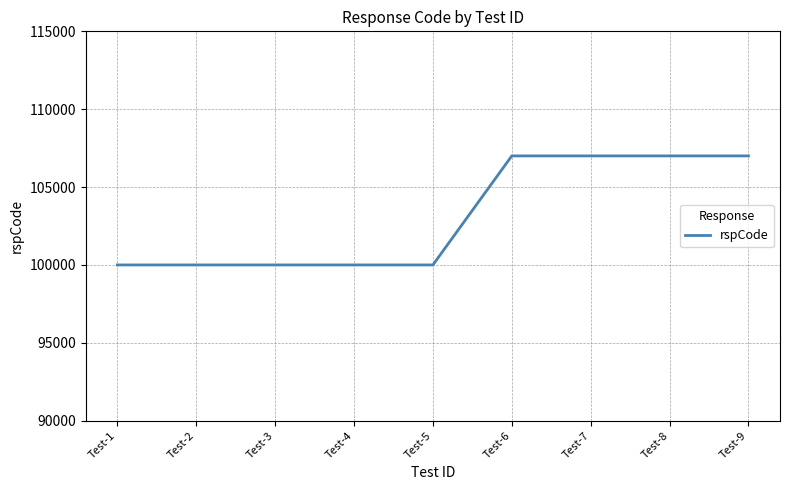

What is the difference between the values at Test-1 and Test-6?

7001